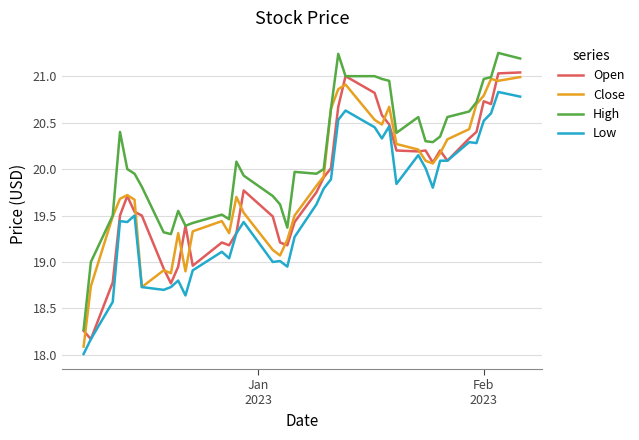

Which series has the largest total across all categories?

High